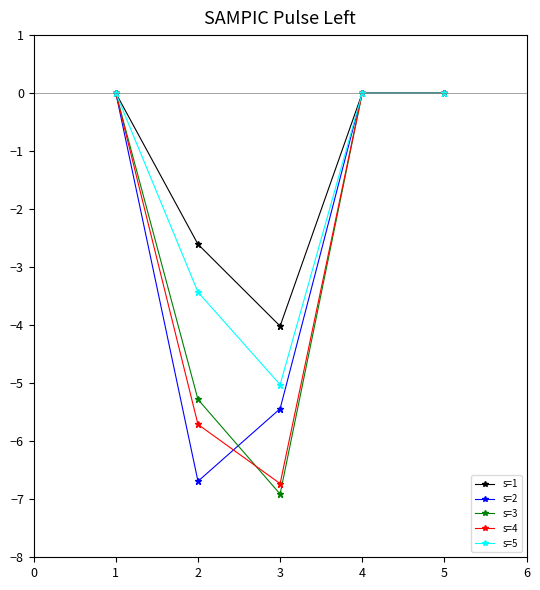

The value of s=4 at 3 is -11.2. True or false?

False